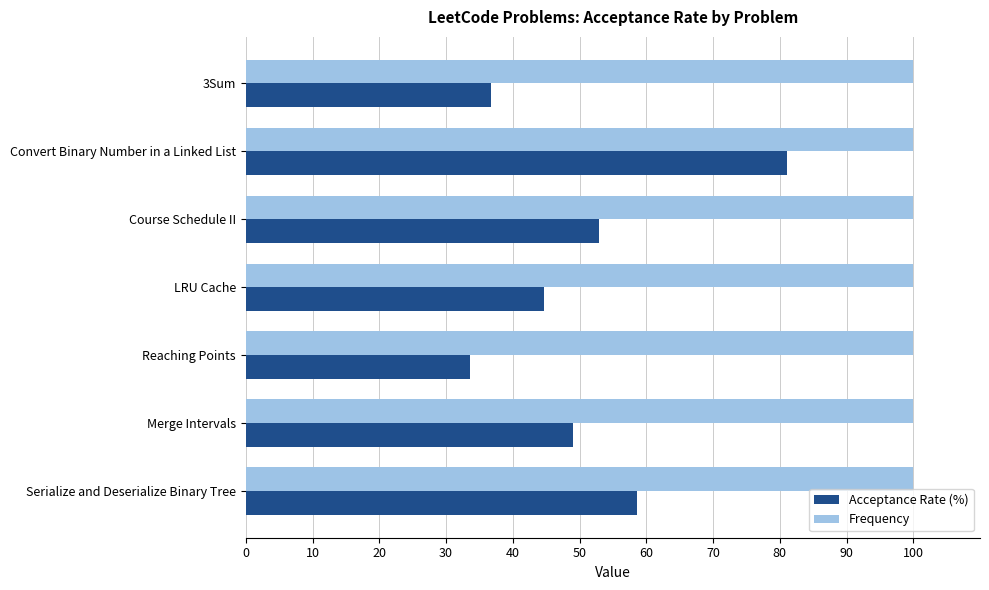

Rank the series by their average value, from lowest to highest.

Acceptance Rate (%), Frequency